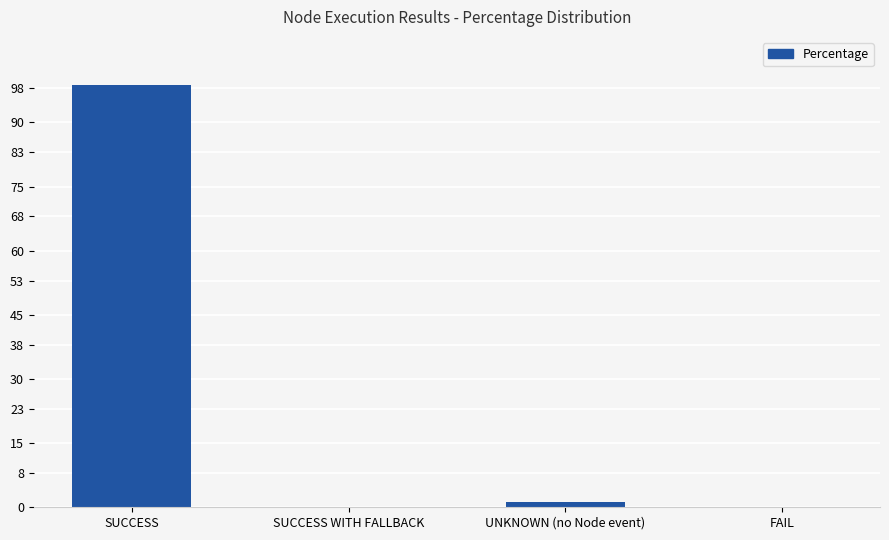

Which has a higher value, UNKNOWN (no Node event) or SUCCESS?

SUCCESS